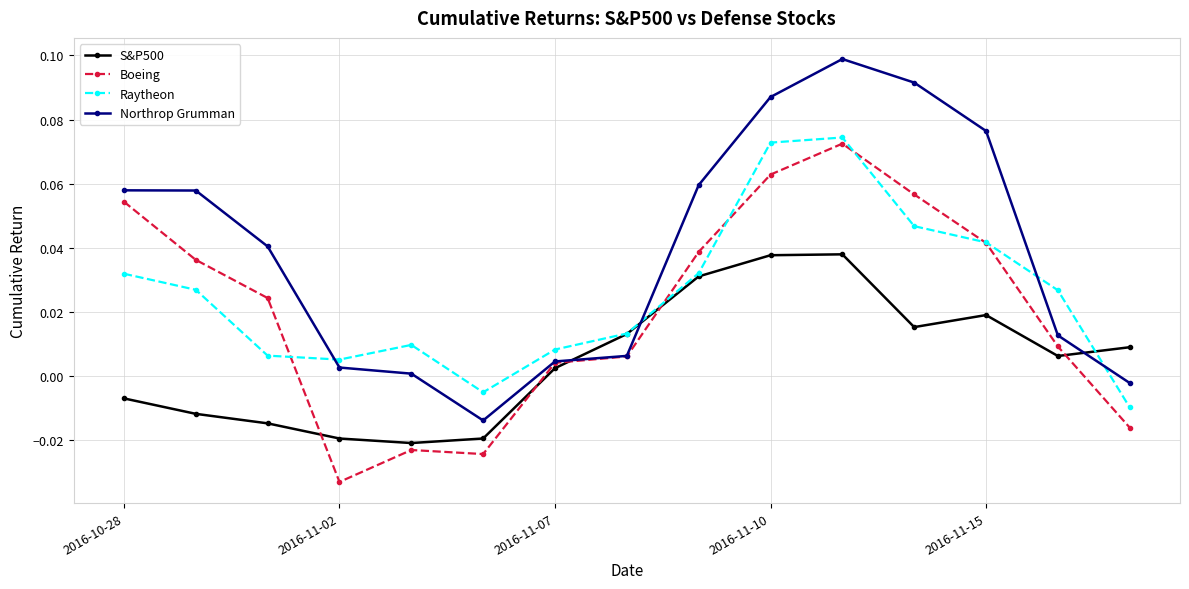

Which series has the largest range (max minus min)?

Northrop Grumman